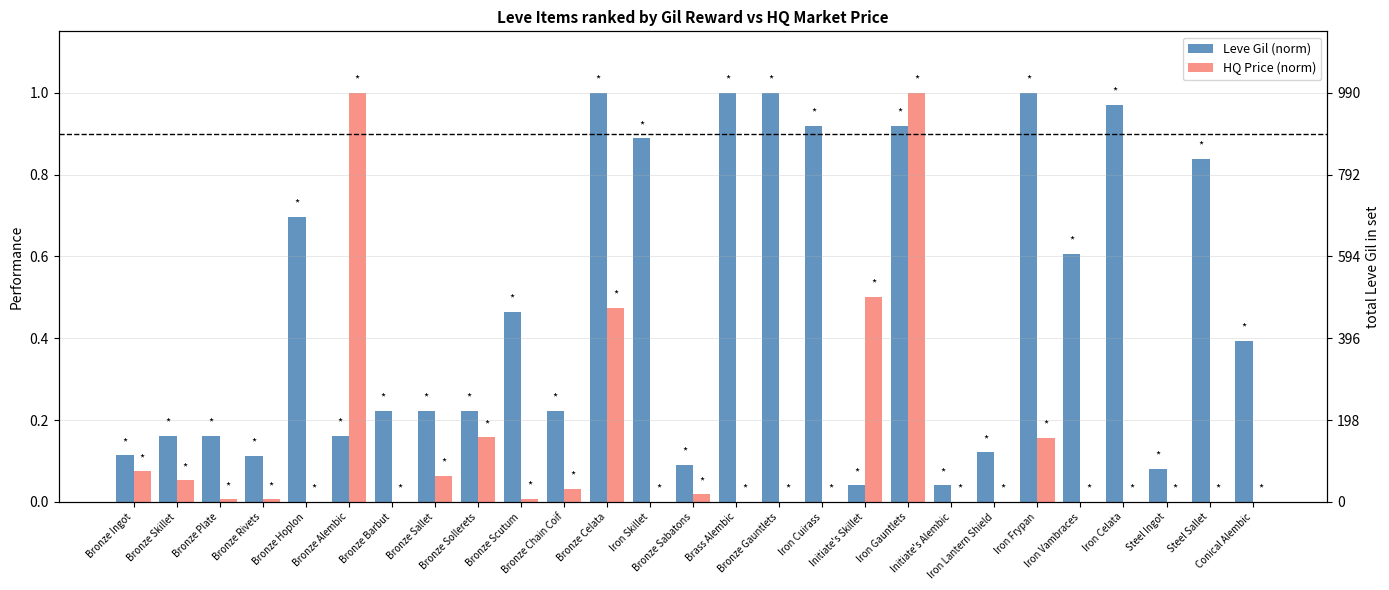

Where is Leve Gil (norm) nearest to the value 0?

Initiate's Skillet